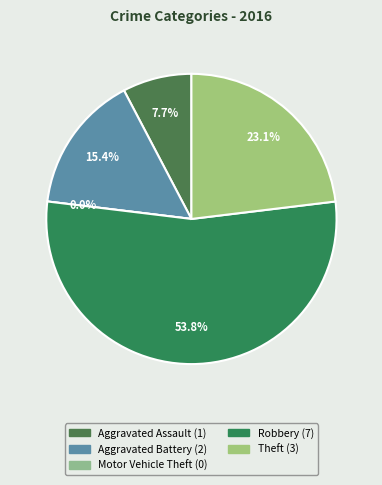

Combined, what portion of the pie is Theft and Robbery?

76.9%